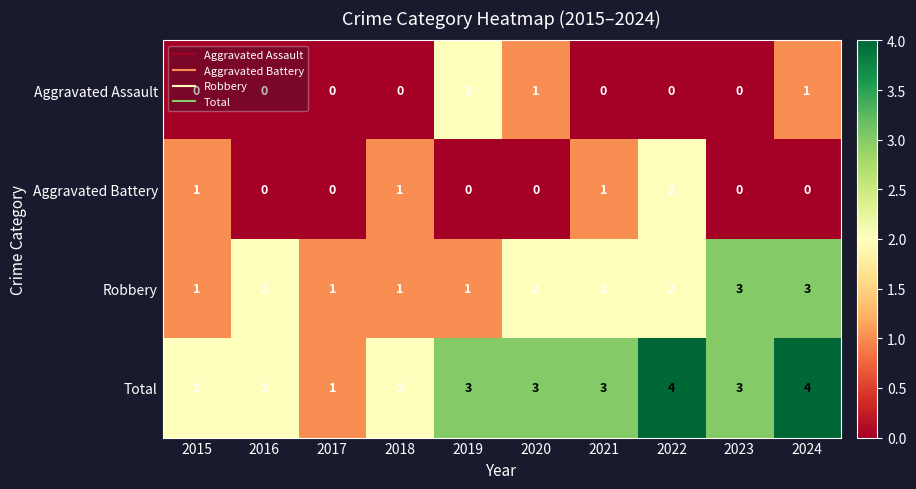

The Total series shows 3 at 2020. True or false?

True